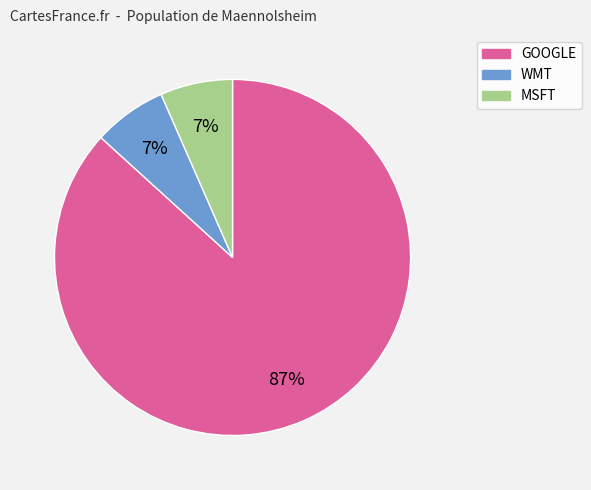

Which category has the biggest portion of the pie?

GOOGLE